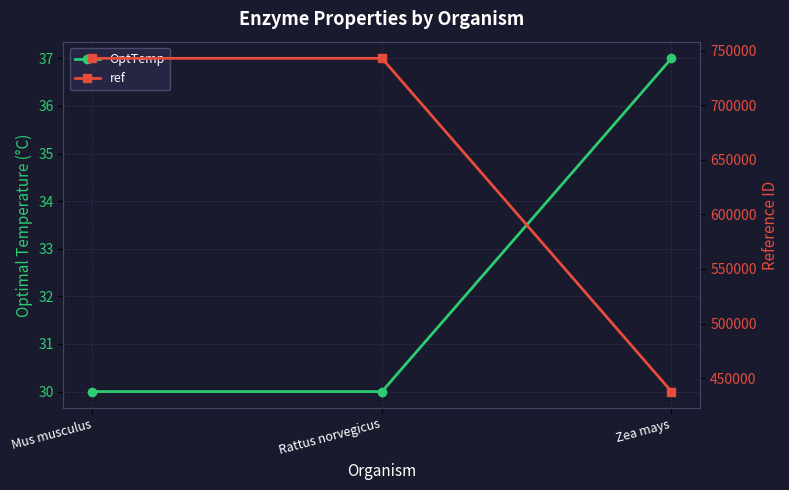

Read the OptTemp value at Rattus norvegicus.

30